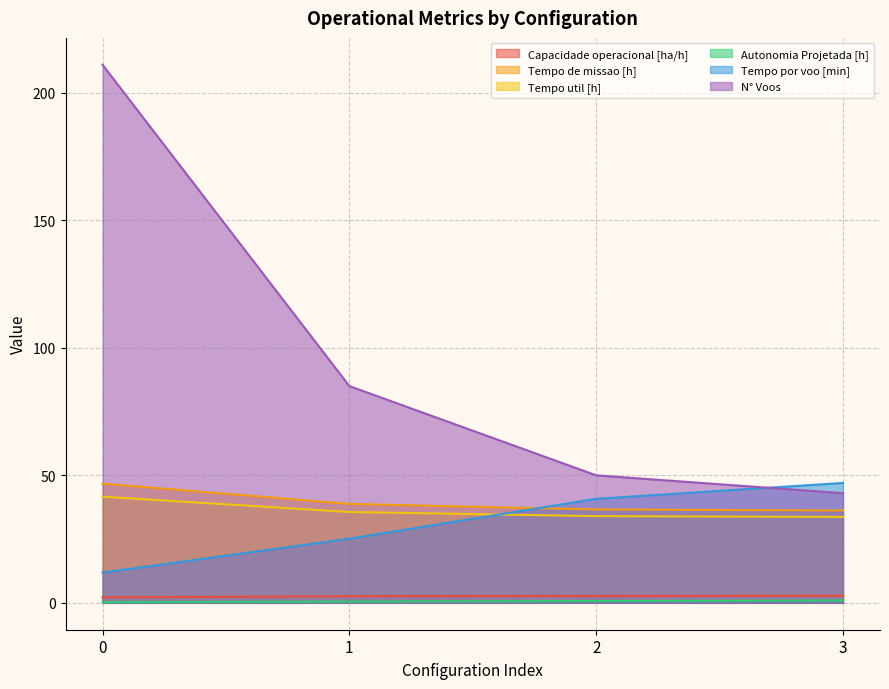

What is the sum of all N° Voos values?

389.0